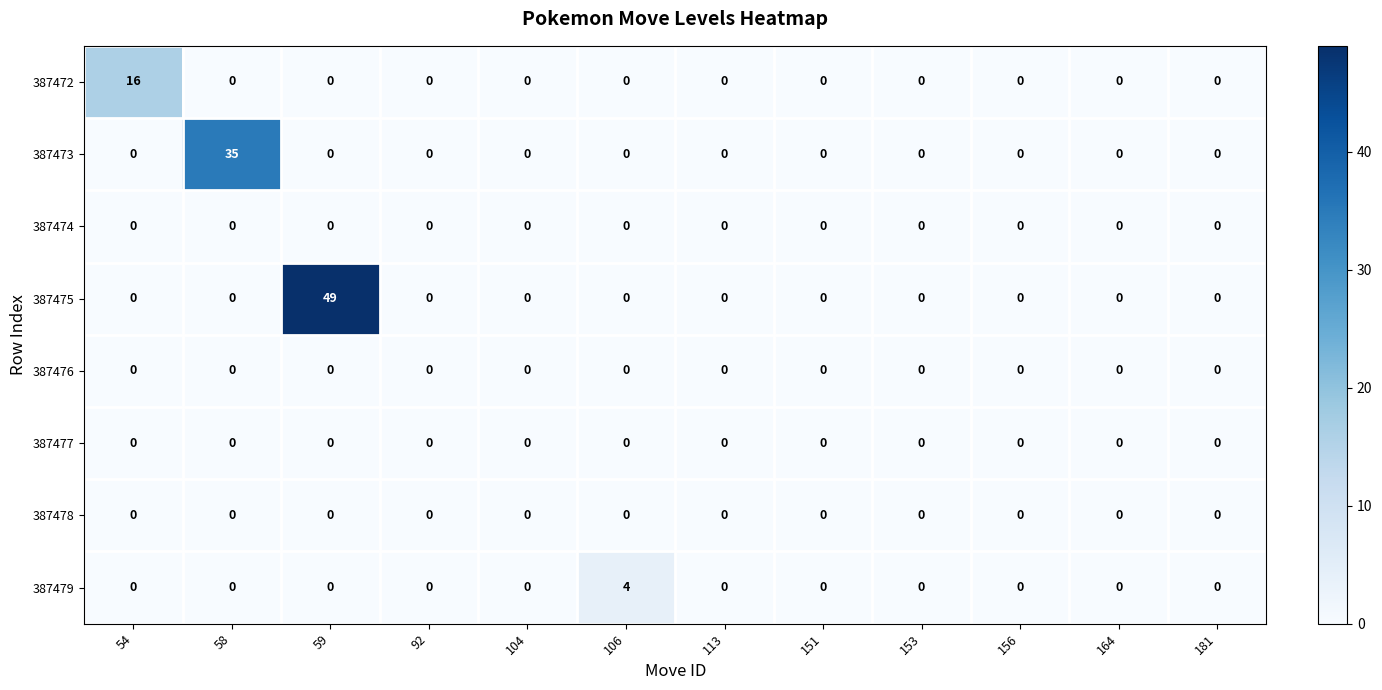

Which label corresponds to the largest value in the chart?

59